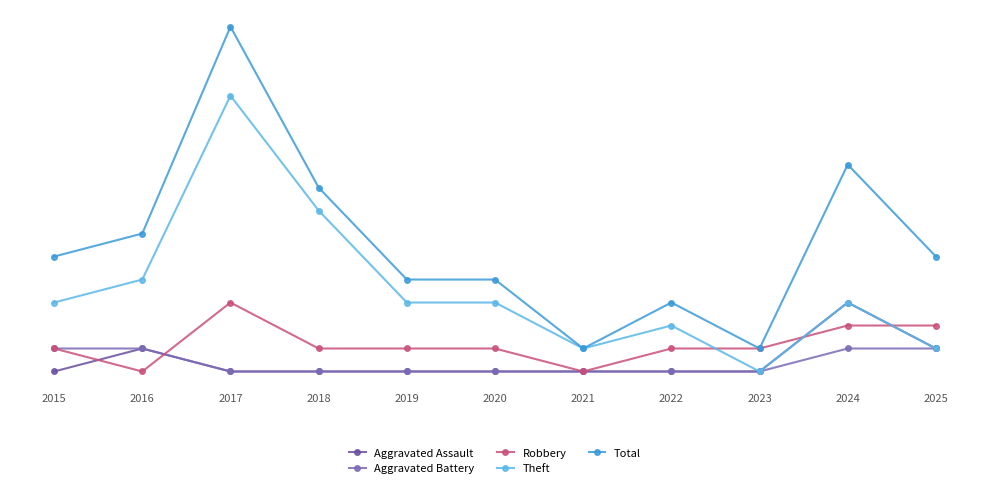

Which series changed the most between 2017 and 2018?

Total